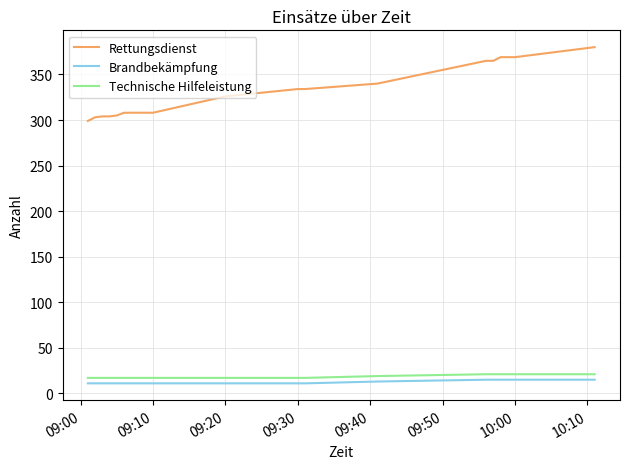

What are all the series names shown in the legend?

Rettungsdienst, Brandbekämpfung, Technische Hilfeleistung